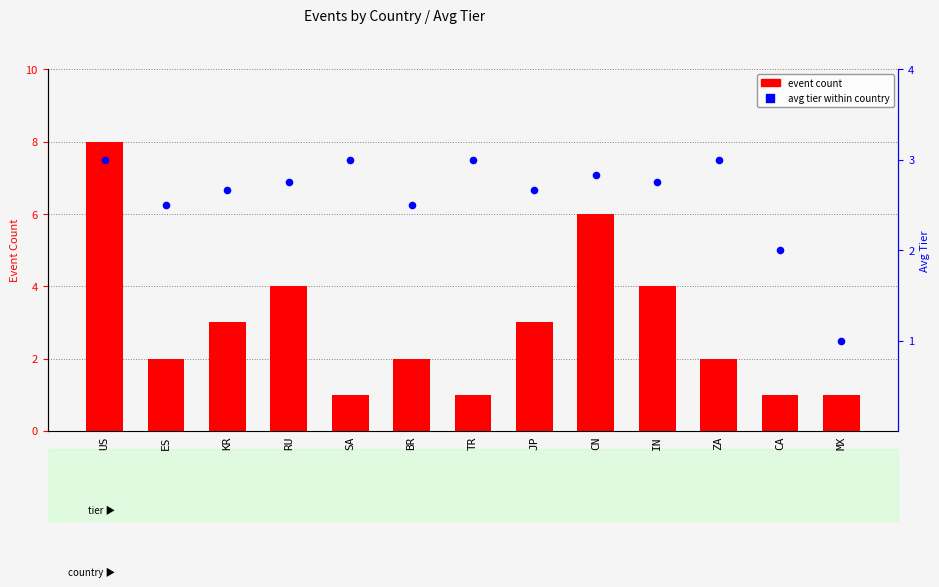

What is the total value across all series at RU?

6.8